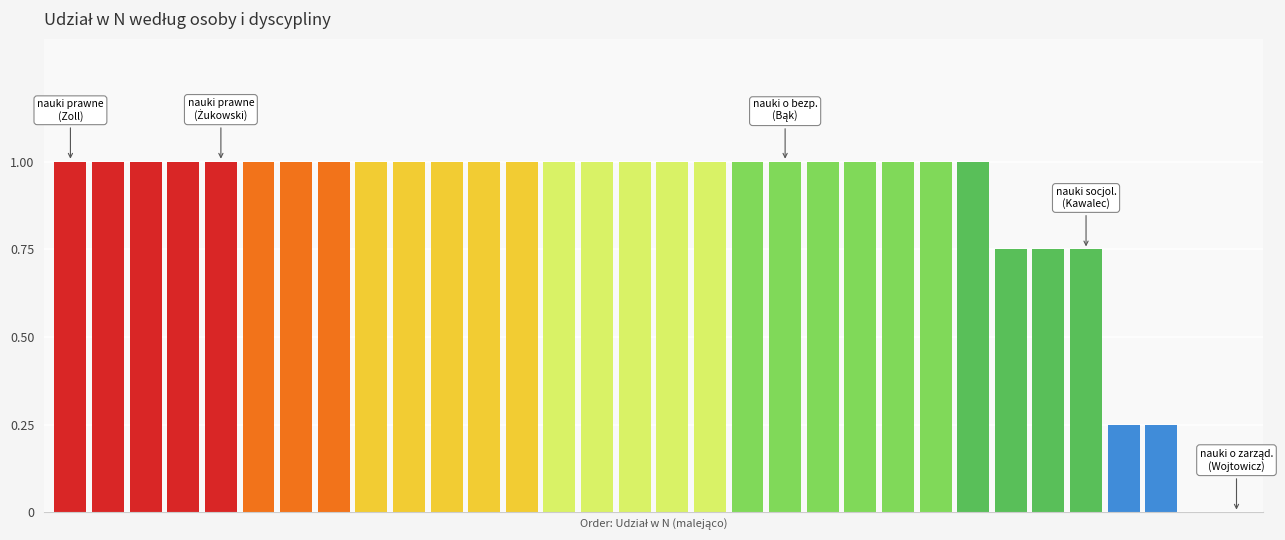

What is the average value?

0.9